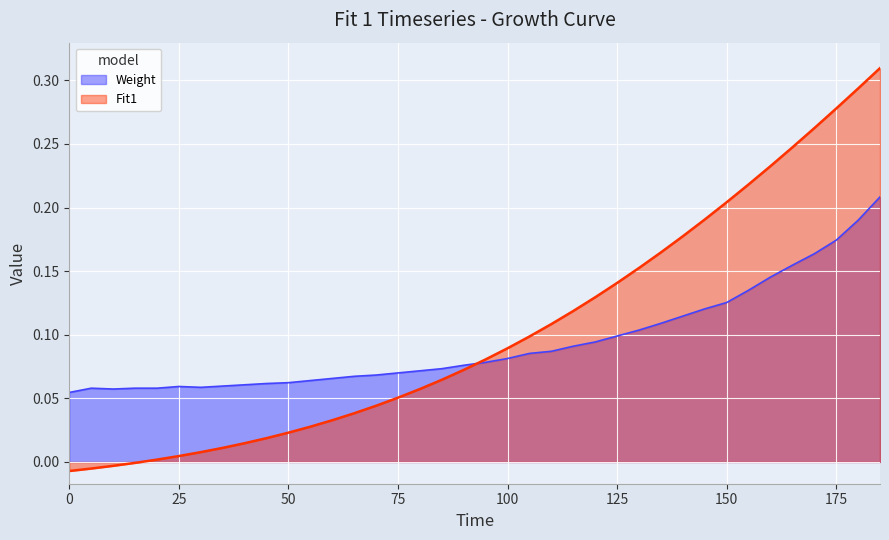

How many times do Weight and Fit1 cross each other?

1